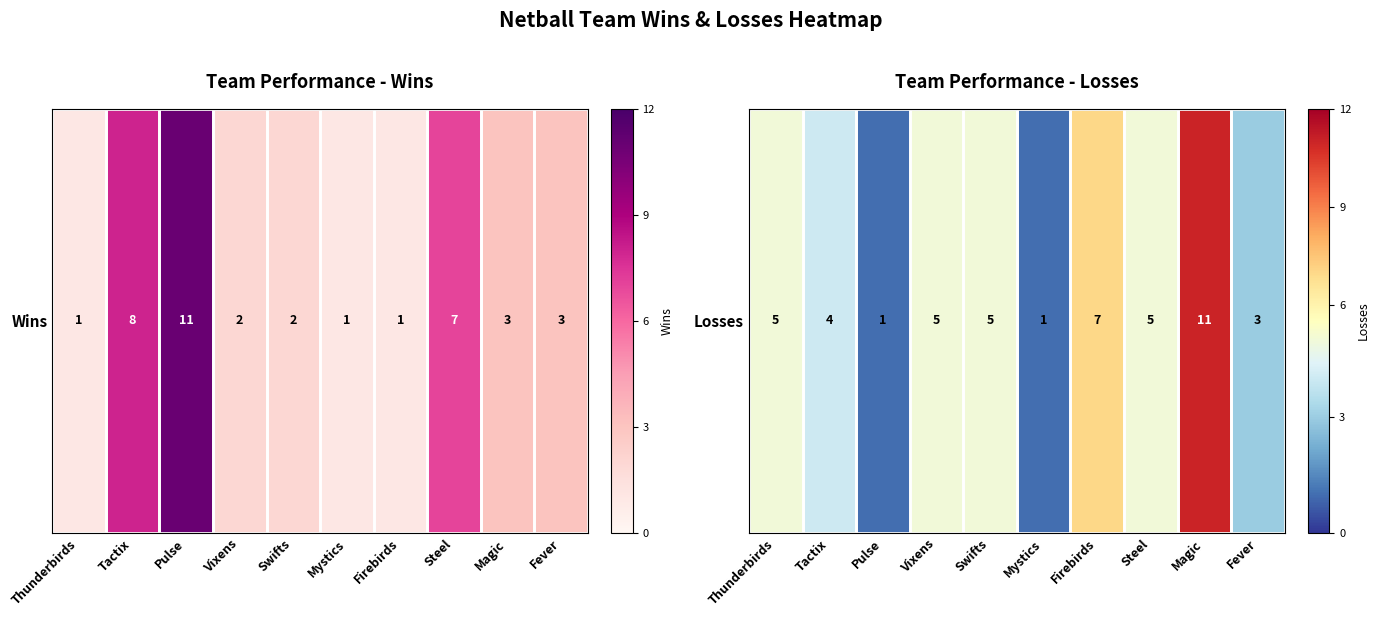

What is the difference between the values at Firebirds and Swifts?

2